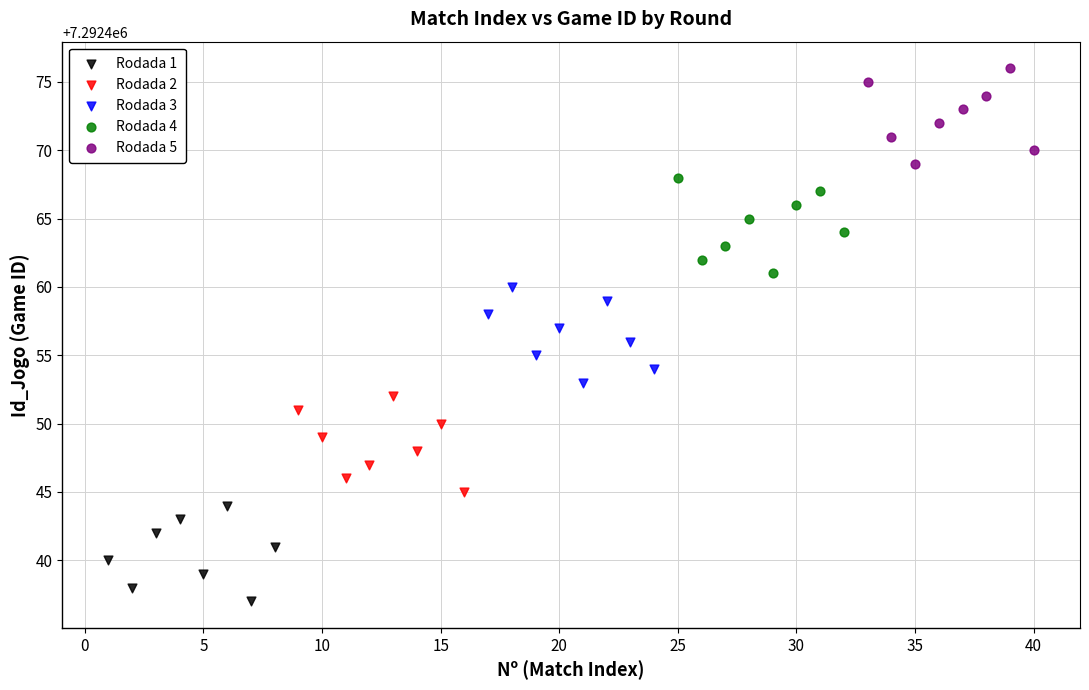

Which series contains the highest Y value?

Rodada 5